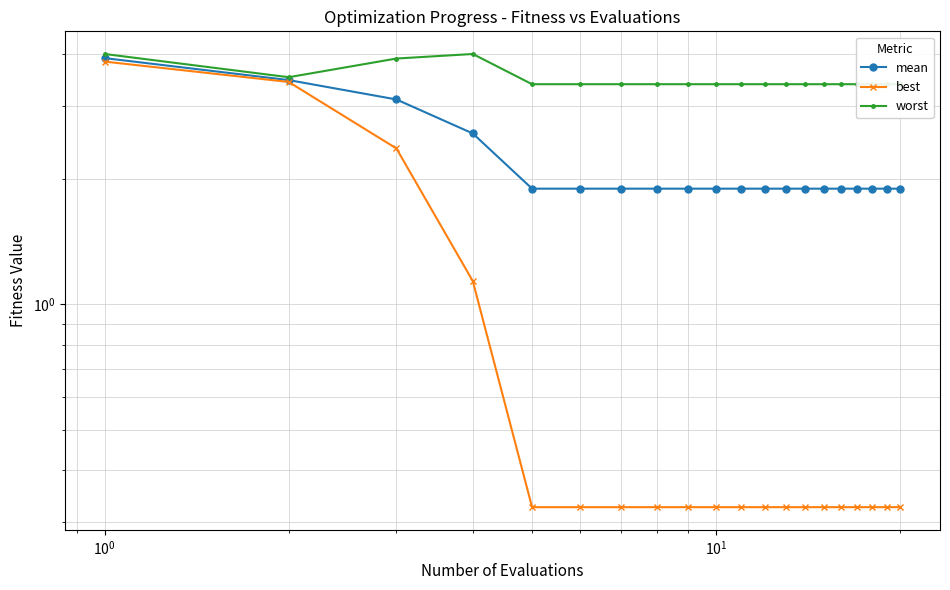

Which series has the largest total across all categories?

worst